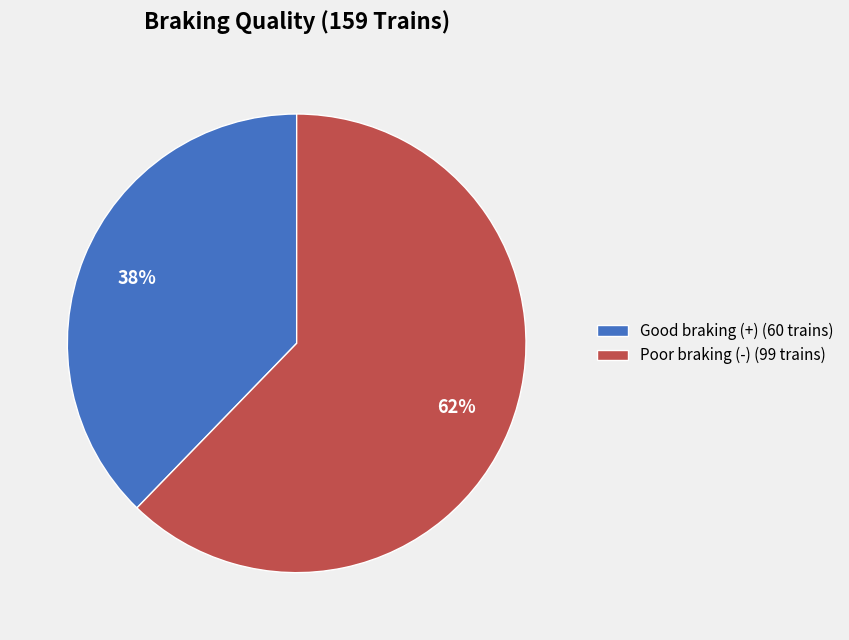

Which has a higher value, Poor braking (-) (99 trains) or Good braking (+) (60 trains)?

Poor braking (-) (99 trains)